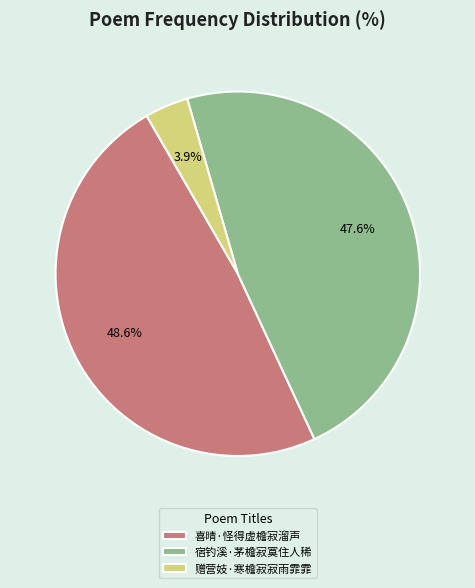

To the nearest percent, what is the combined percentage of 宿钓溪·茅檐寂寞住人稀 and 喜晴·怪得虚檐寂溜声?

96%